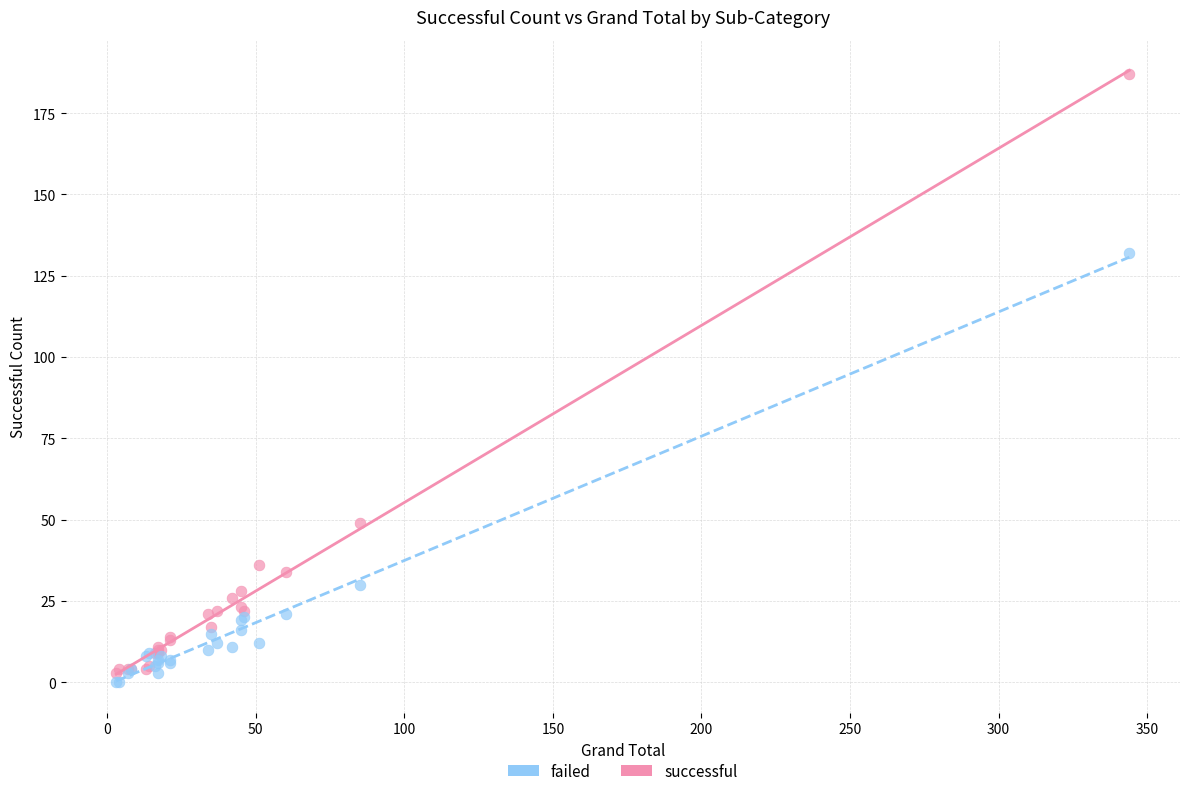

Which series reaches the maximum Y coordinate?

successful